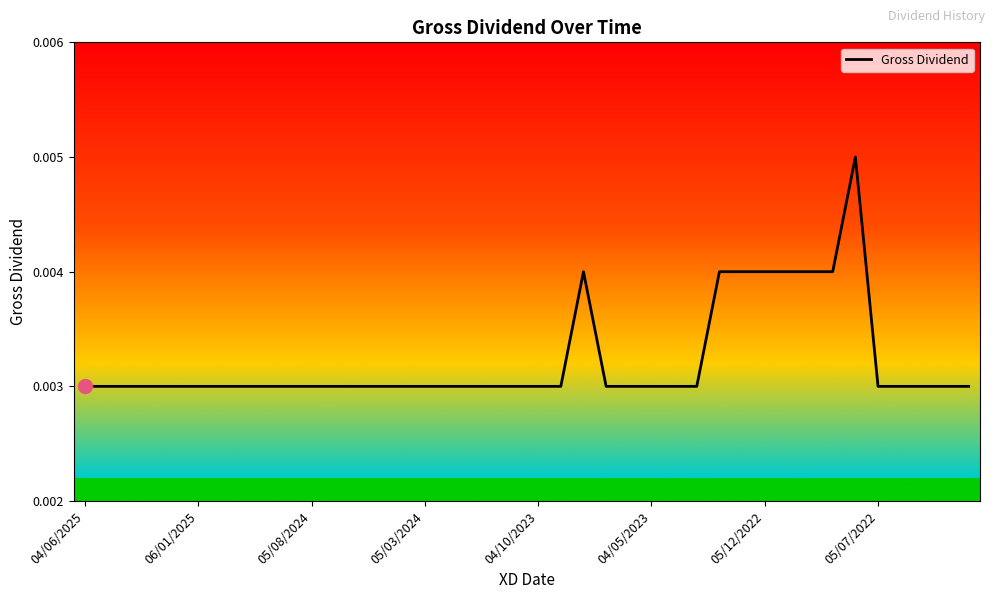

Does the chart have visible grid lines?

No